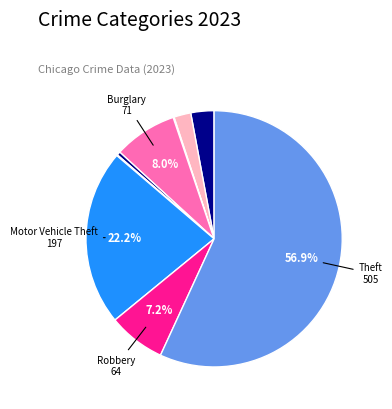

Rank the categories by value from highest to lowest.

Theft, Motor Vehicle Theft, Burglary, Robbery, Aggravated Assault, Aggravated Battery, Criminal Sexual Assault, Arson, Homicide